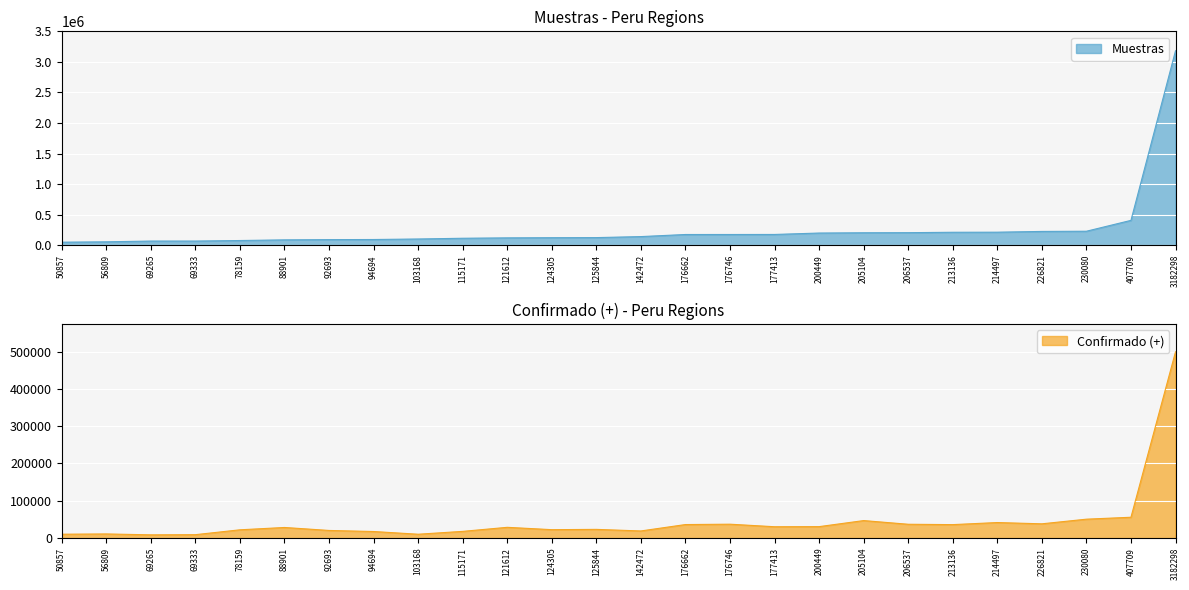

True or false: confirmado and muestras cross at least once.

False